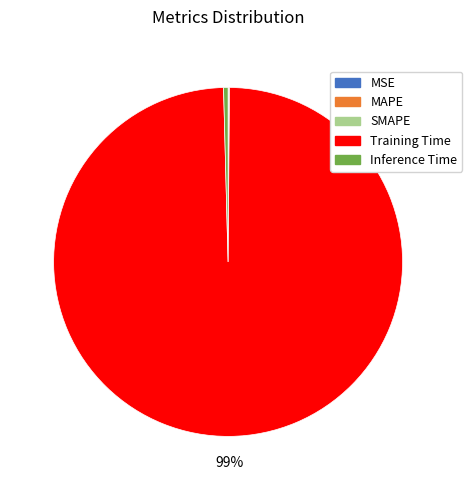

Is there any slice that represents more than half of the pie?

Yes